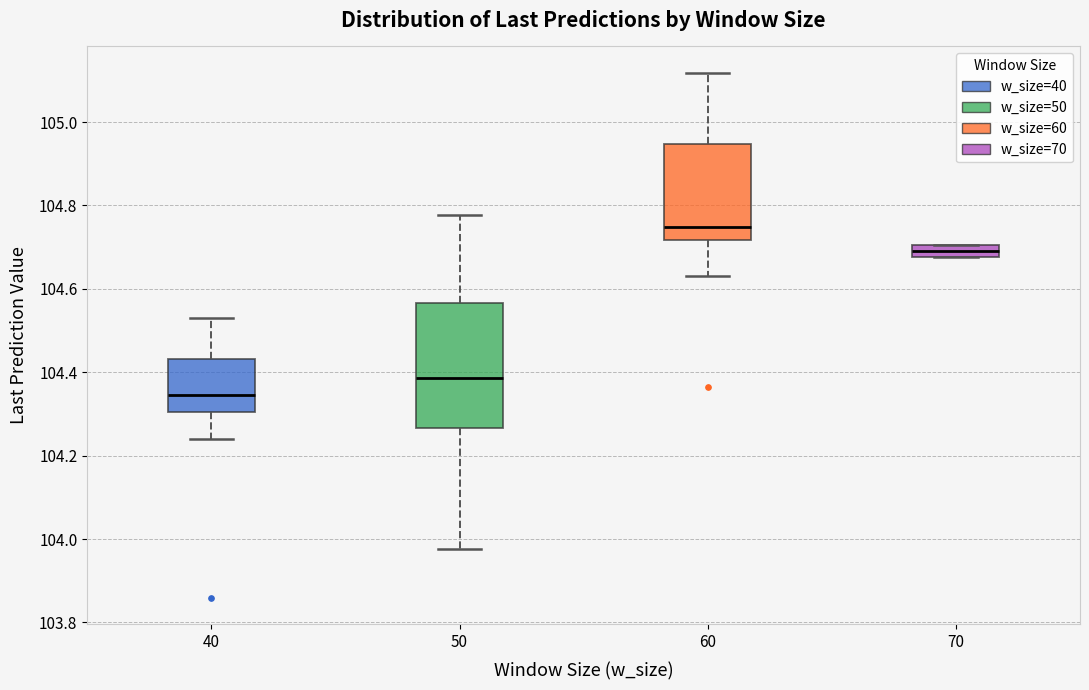

Which box has the highest median line?

60